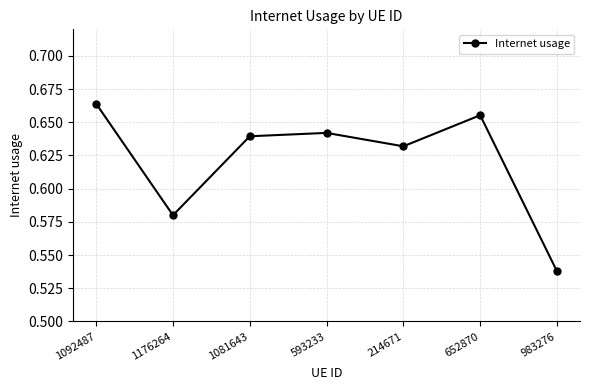

What is the sum of the values at 1092487 and 1081643?

1.3